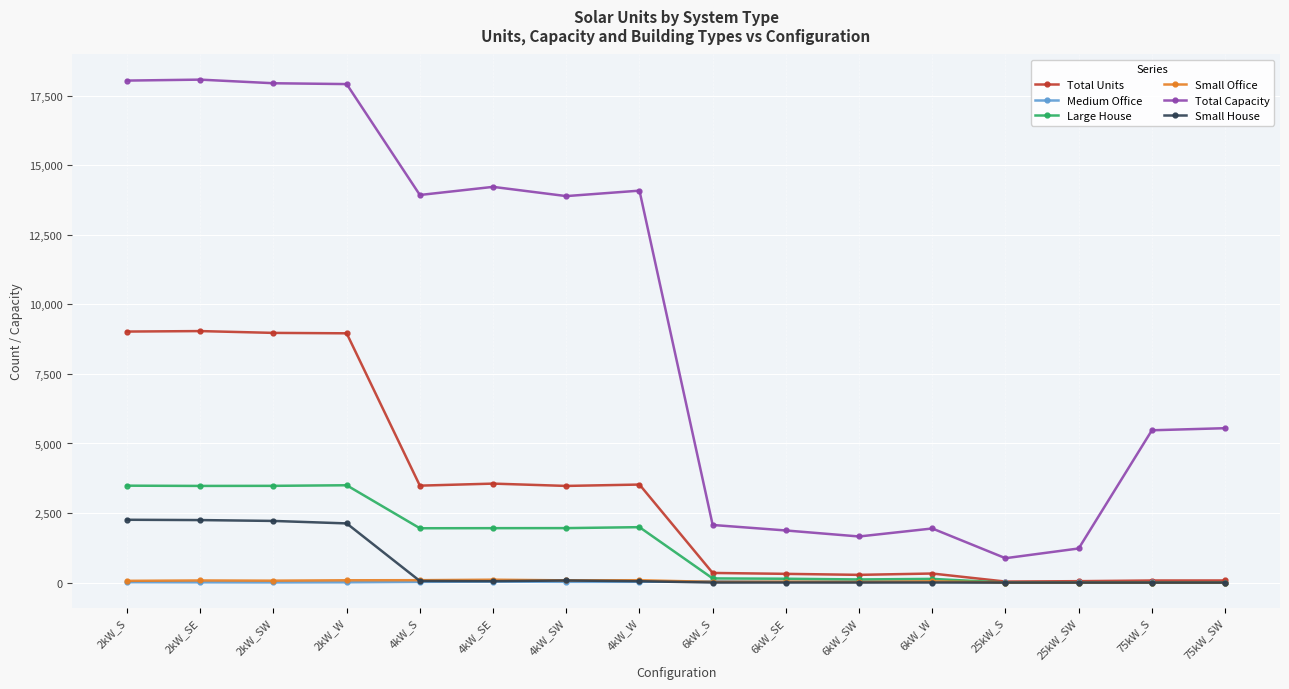

The value of Large House at 75kW_S is 0. True or false?

True